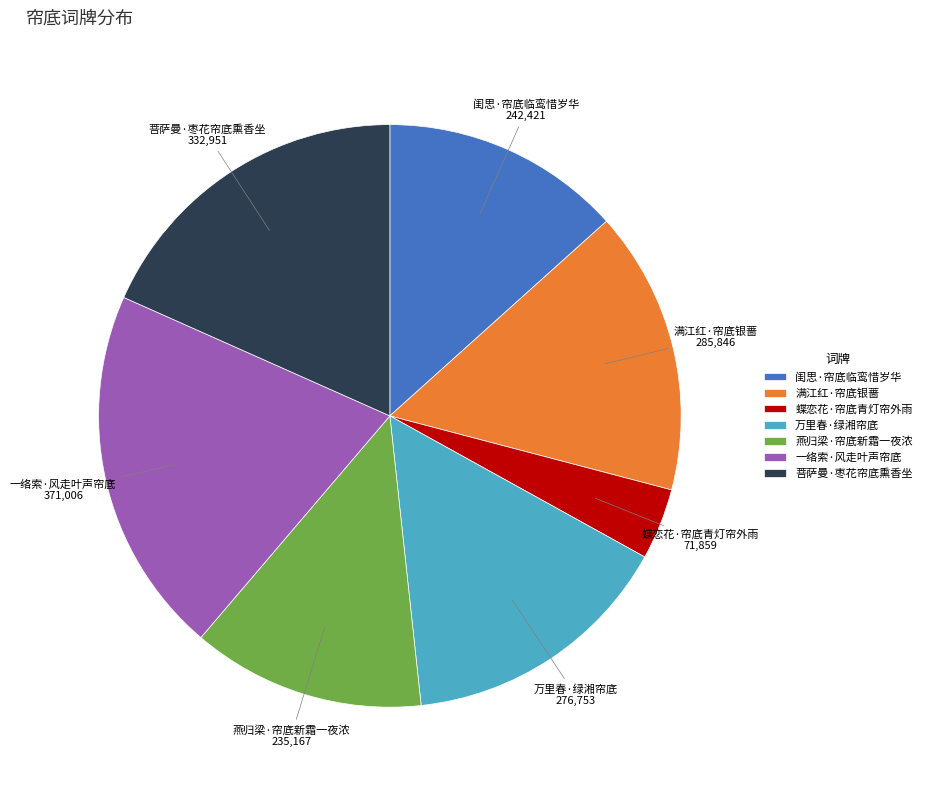

Is it true that 菩萨曼·枣花帘底熏香坐 is 18% of the pie?

True